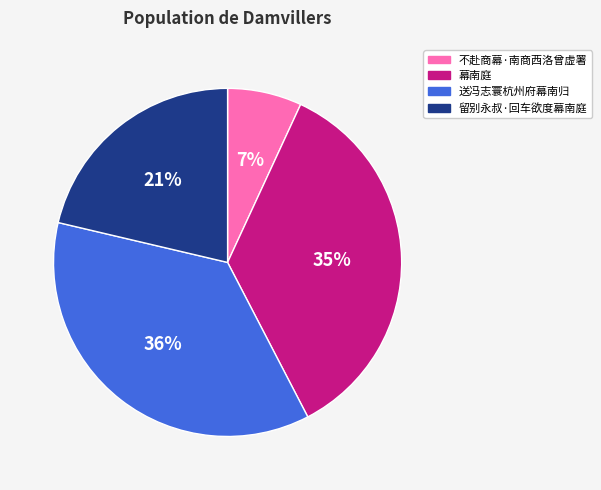

Combined, do 留别永叔·回车欲度幕南庭 and 幕南庭 account for over 50%?

Yes